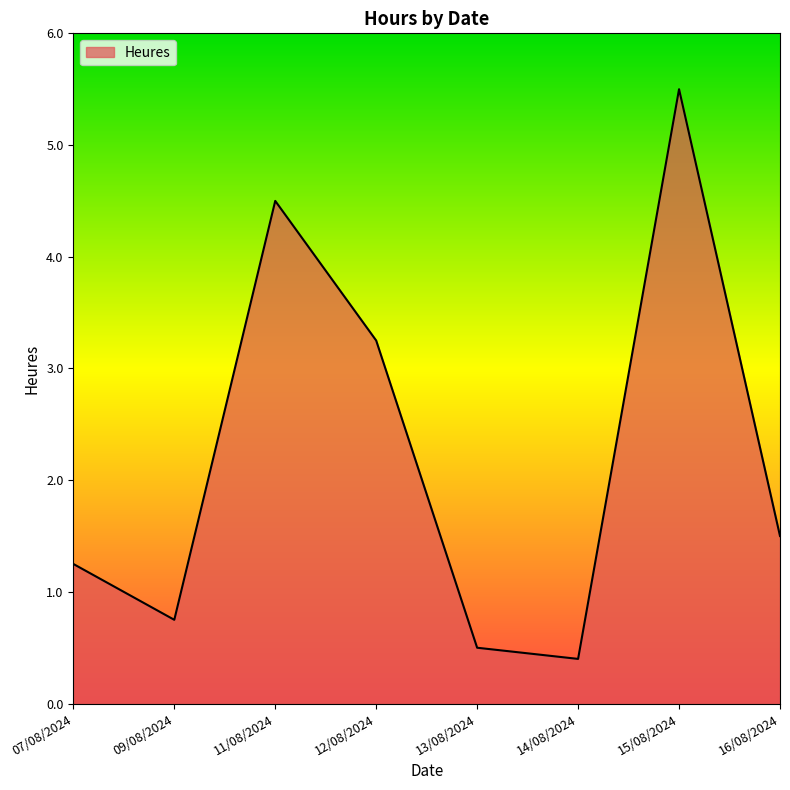

What is the minimum value shown in the chart?

0.4